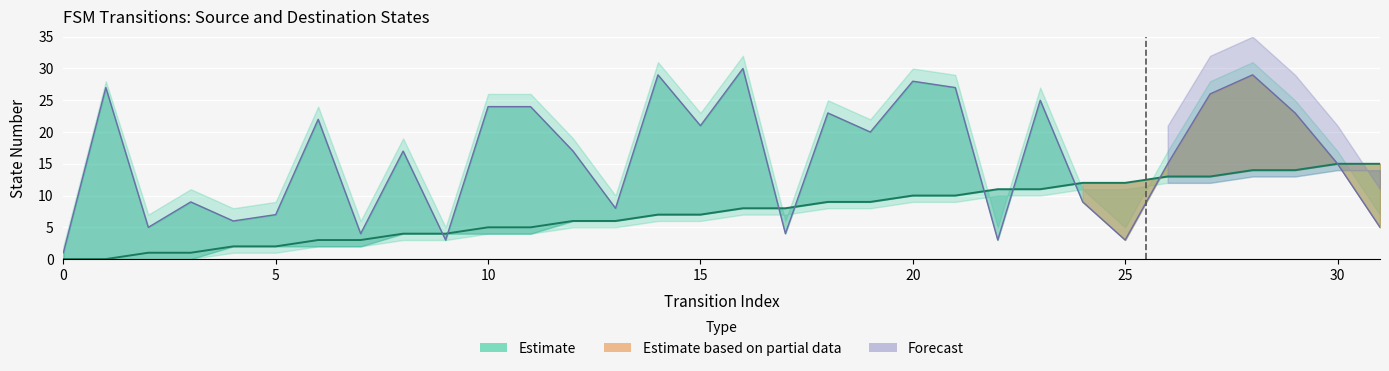

Rank the categories by source_state value from lowest to highest.

0, 1, 2, 3, 4, 5, 6, 7, 8, 9, 10, 11, 12, 13, 14, 15, 16, 17, 18, 19, 20, 21, 22, 23, 24, 25, 26, 27, 28, 29, 30, 31